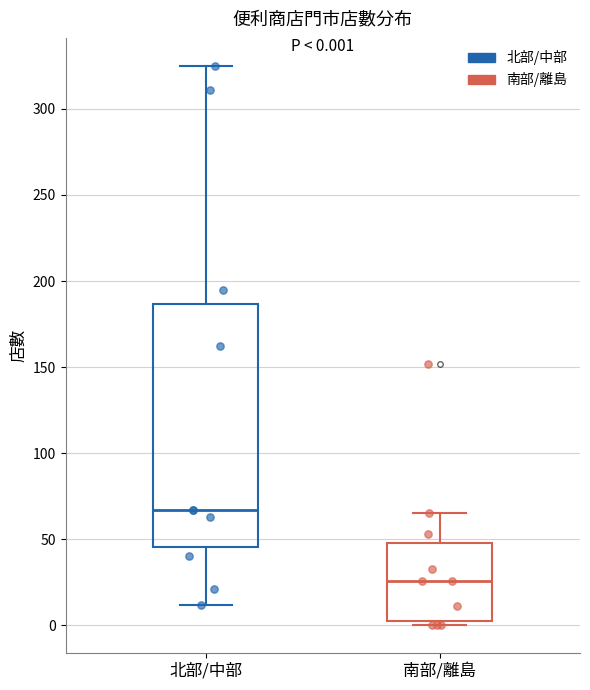

Comparing the boxes themselves (not the whiskers), which one is the tallest?

北部/中部